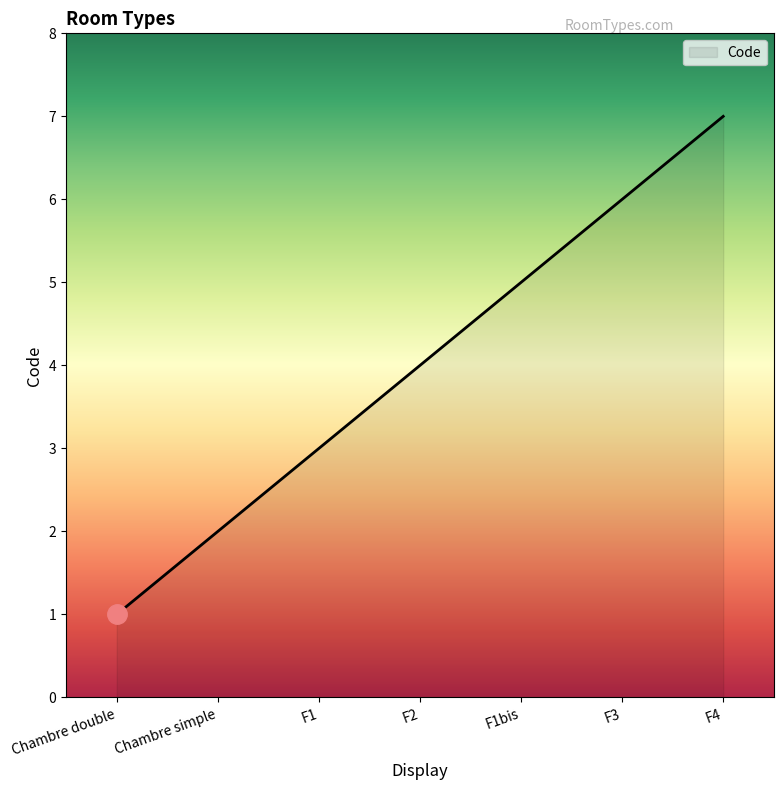

What is the change in value from Chambre simple to F3?

+4